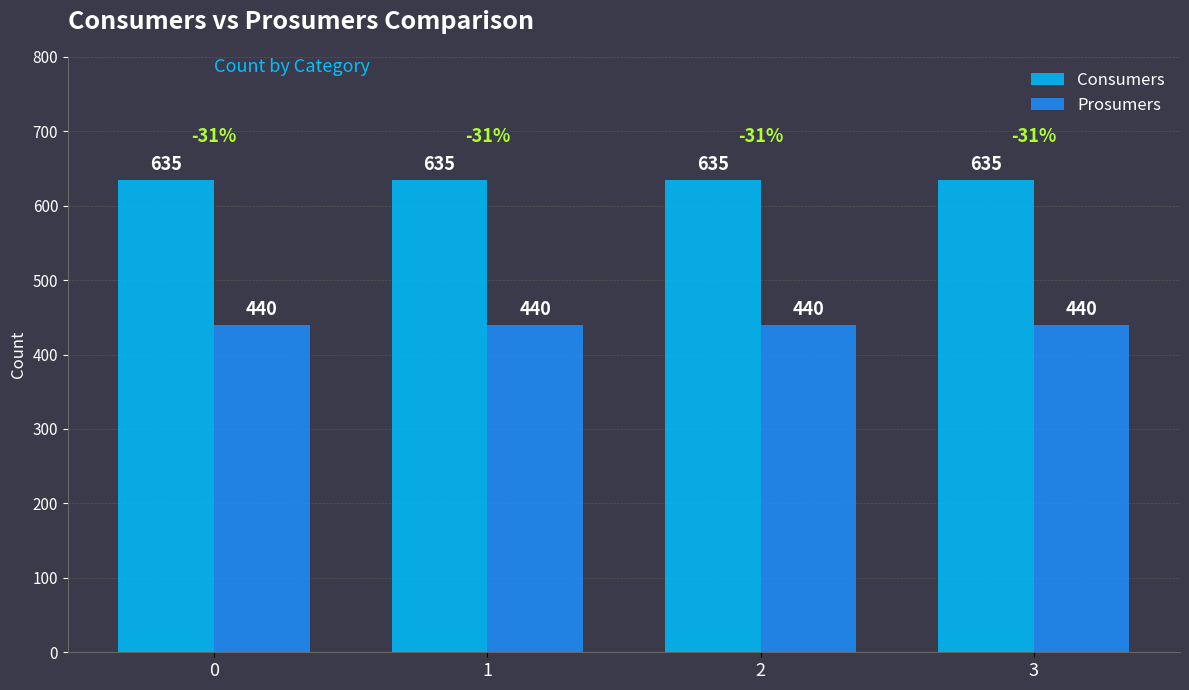

How many bars are there in total?

8